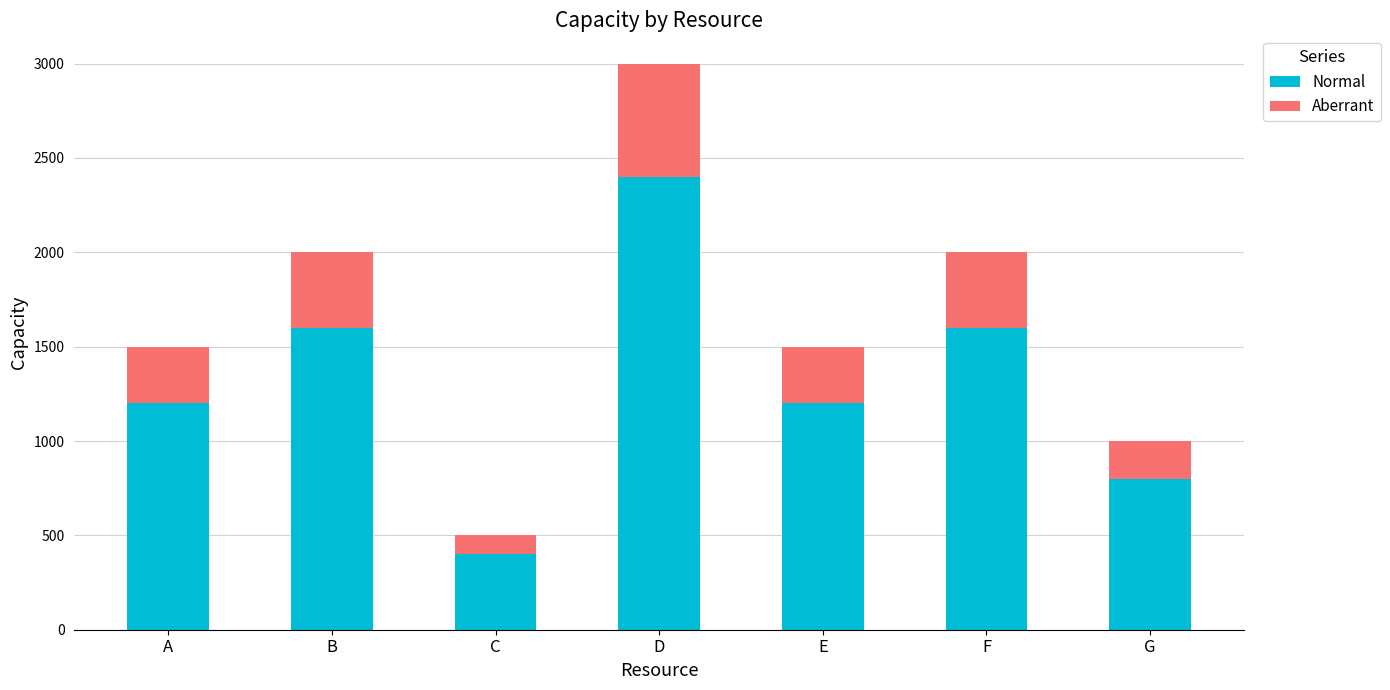

Reading right to left, list the values for the Normal series.

800	1600	1200	2400	400	1600	1200